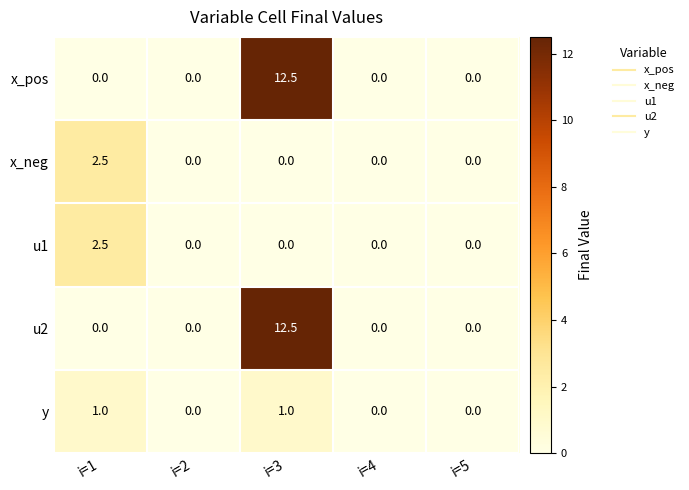

At how many categories does at least one series exceed 4?

1